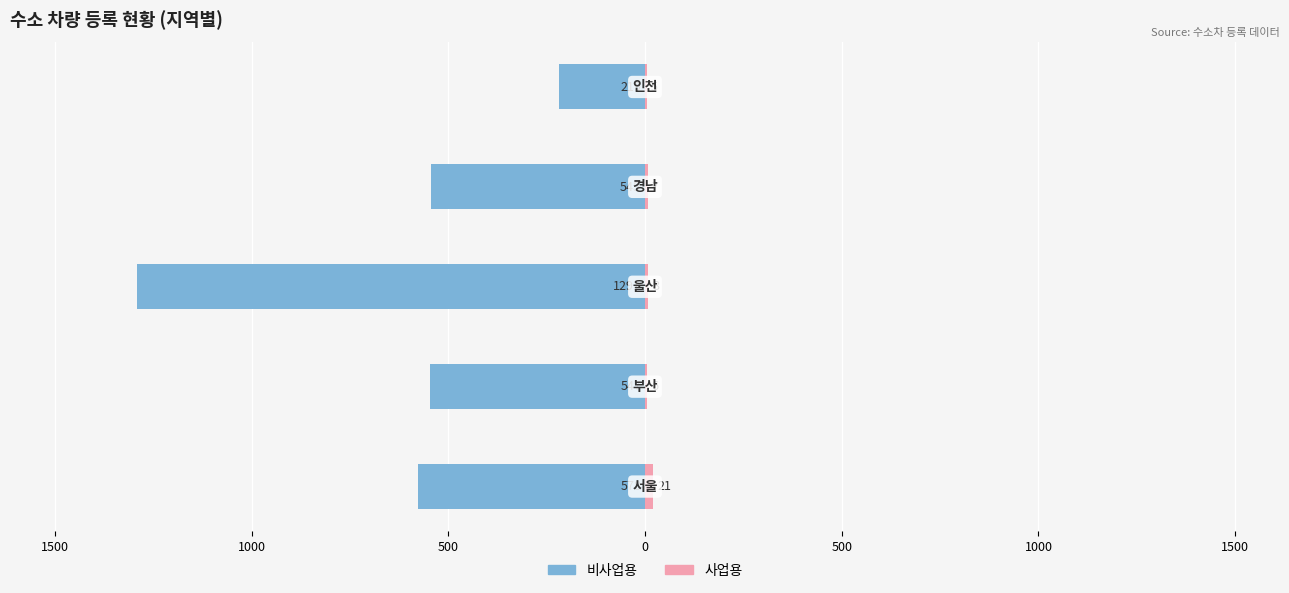

Reading right to left, transcribe all the data shown in this chart.

비사업용: 0=-219	500=-545	1000=-1291	1500=-547	2000=-578
사업용: 0=5	500=7	1000=8	1500=6	2000=21